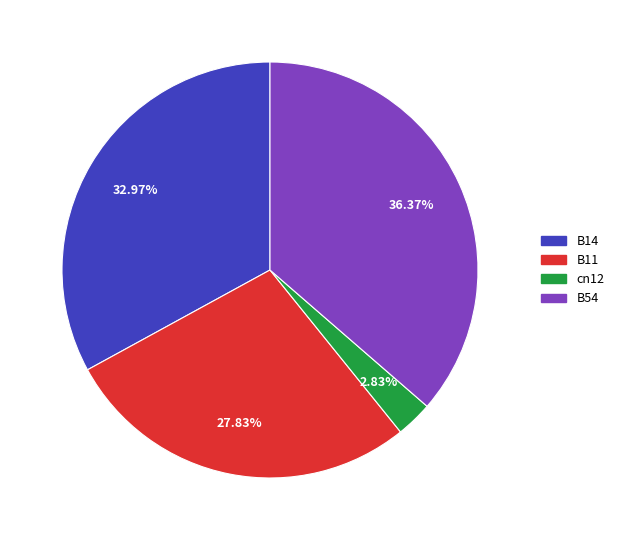

Is there a majority slice in this chart?

No